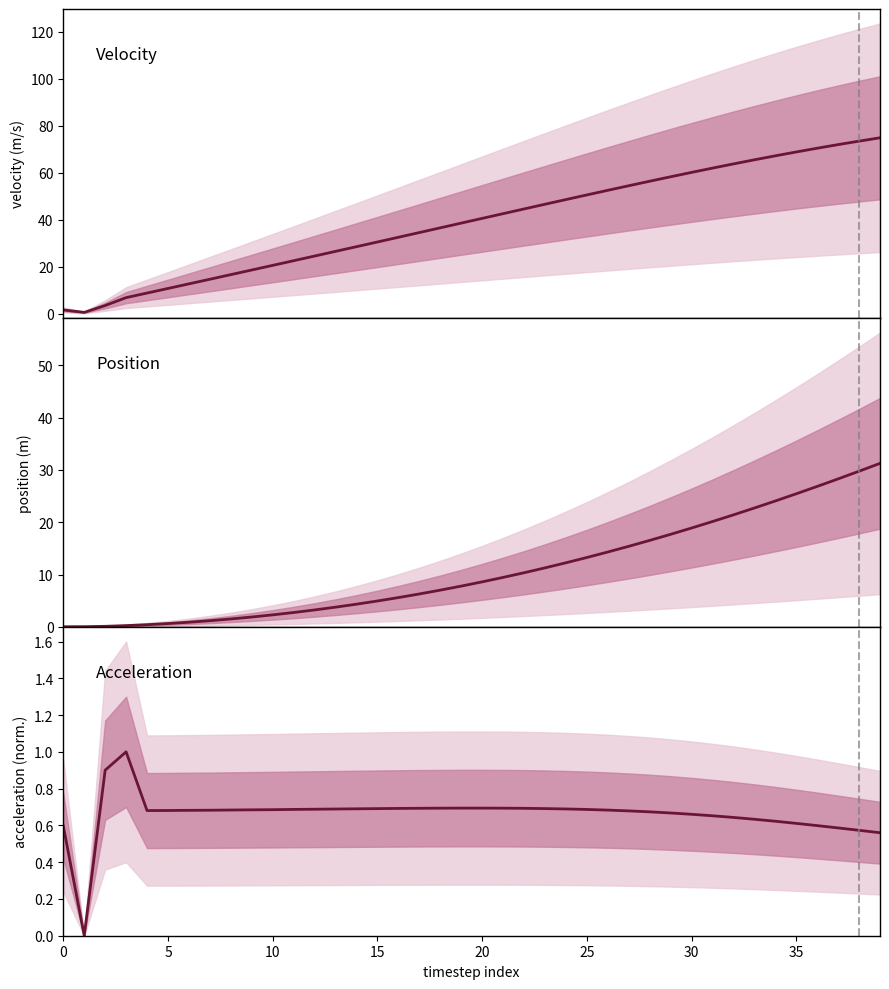

What is the difference between the maximum and minimum values in the position series?

31.2